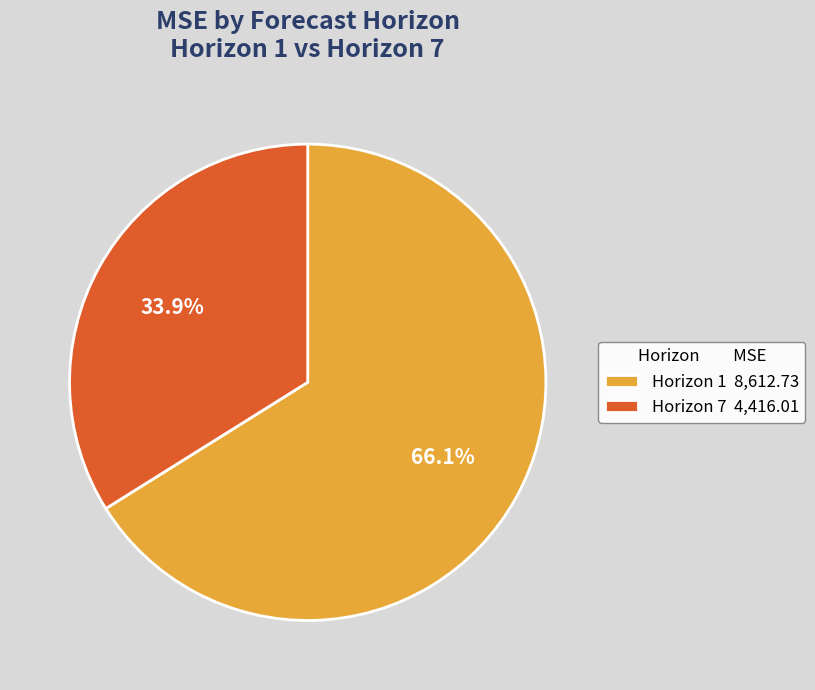

What is the smallest slice in the pie chart?

Horizon 7 4,416.01